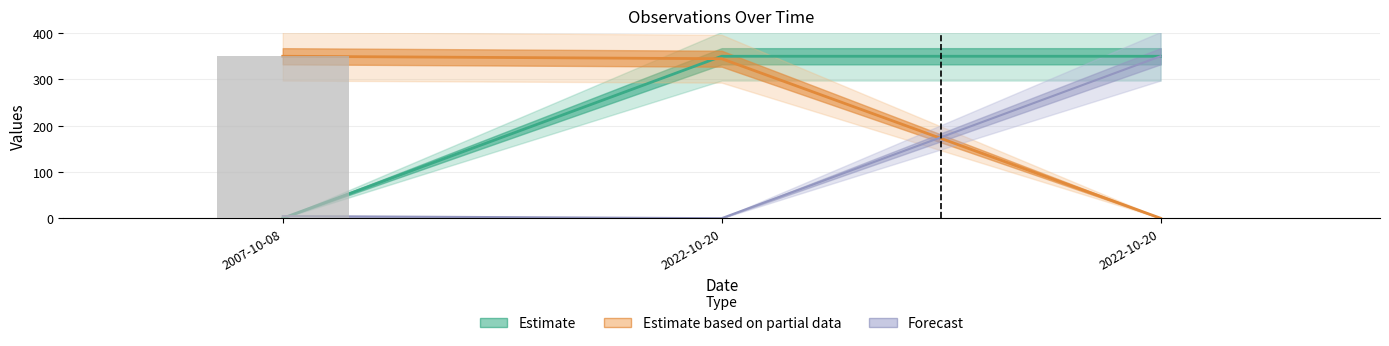

List the labels in order of value, largest first.

2007-10-08, 2022-10-20, 2022-10-20